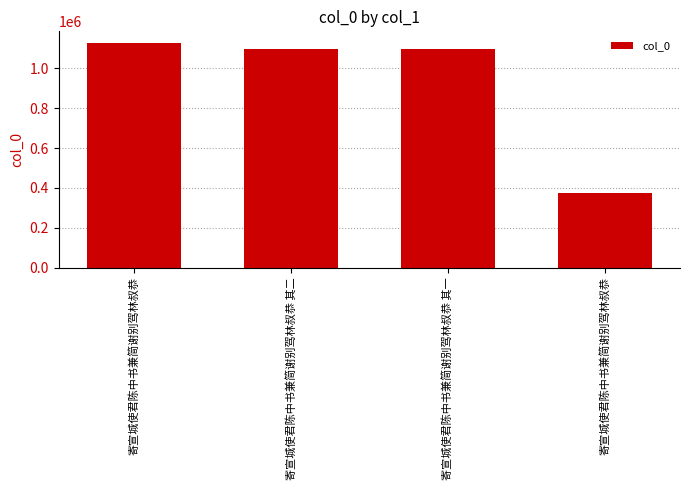

Are the bars horizontal?

No